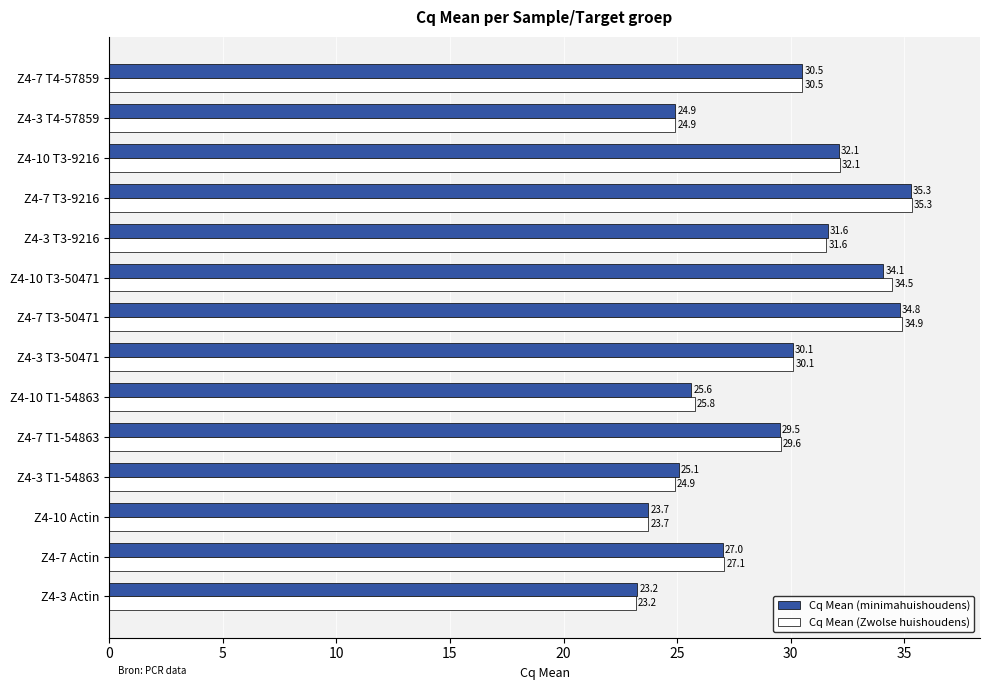

What value does the Cq Mean (minimahuishoudens) series have at Z4-7 Actin?

27.0